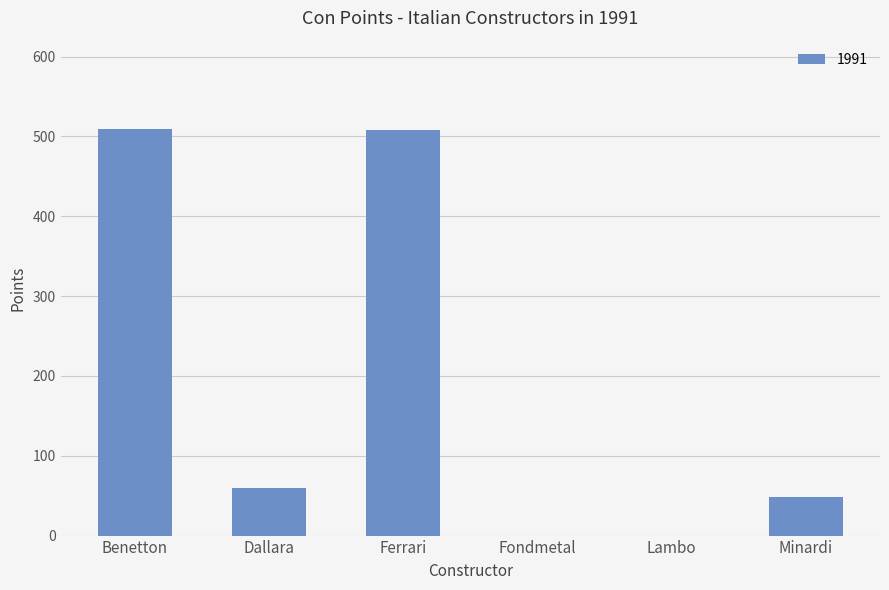

Are the bars horizontal?

No